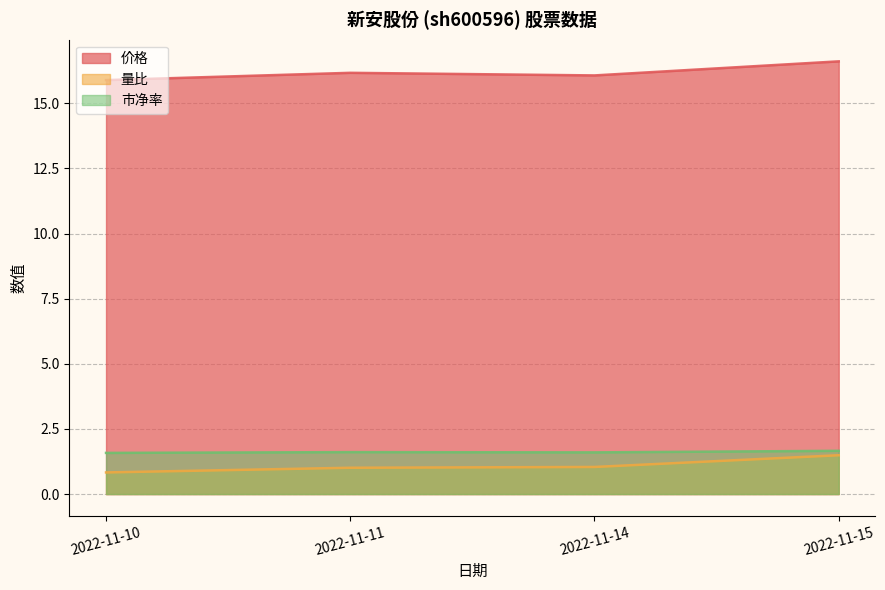

Reading left to right, what are all the values shown in this chart?

价格: 15.9	16.2	16.1	16.6
量比: 0.8	1.0	1.0	1.5
市净率: 1.6	1.6	1.6	1.7